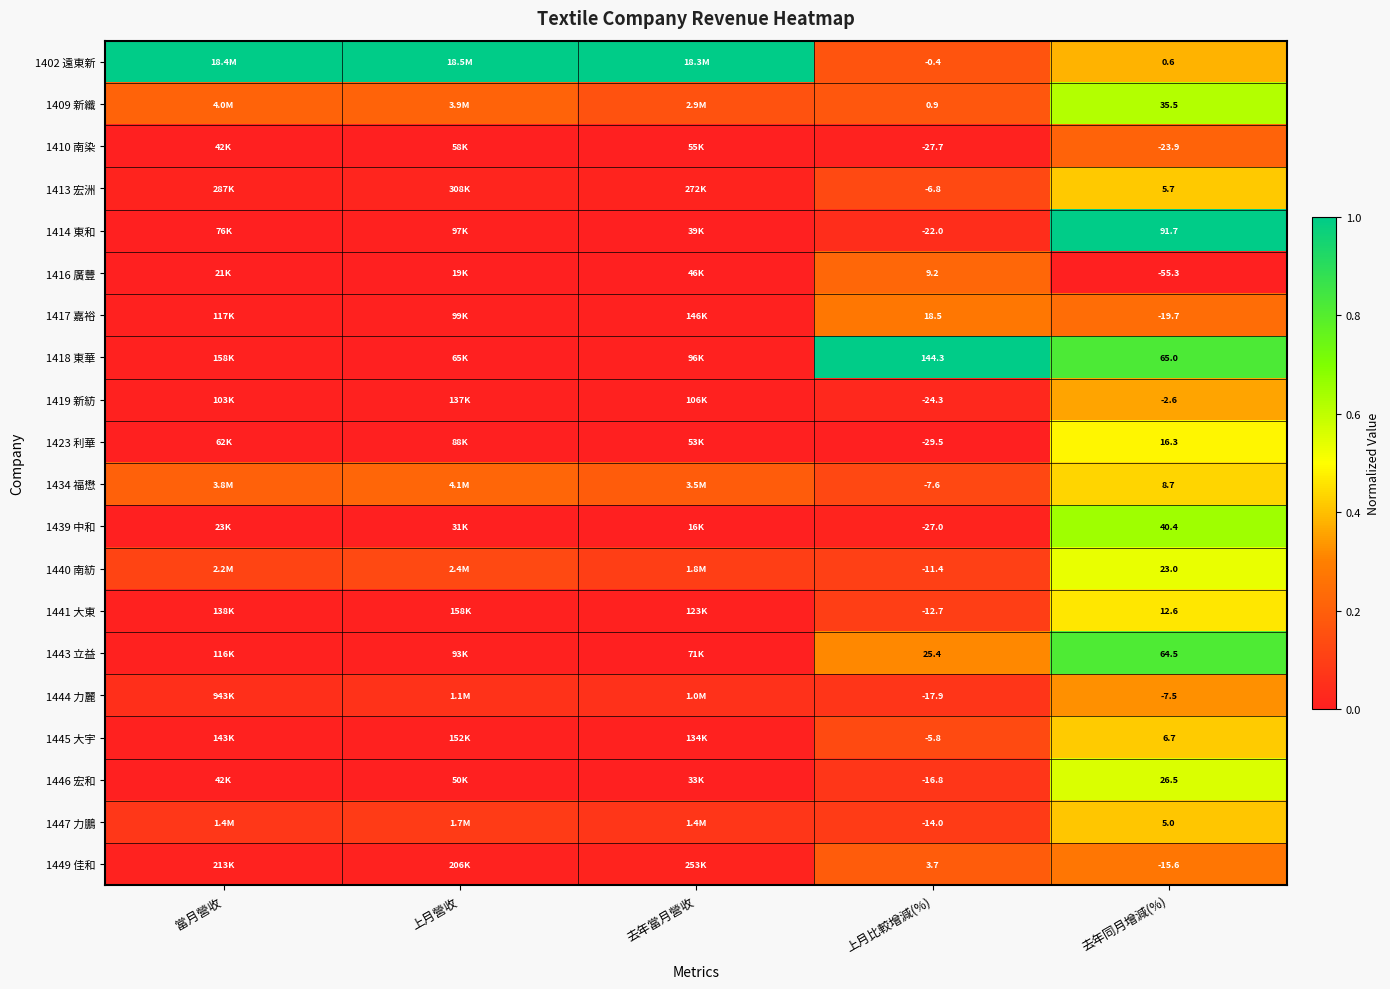

Is the value of 1414 東和 at 去年同月增減(%) greater than the value of 1409 新纖 at 去年同月增減(%)?

Yes